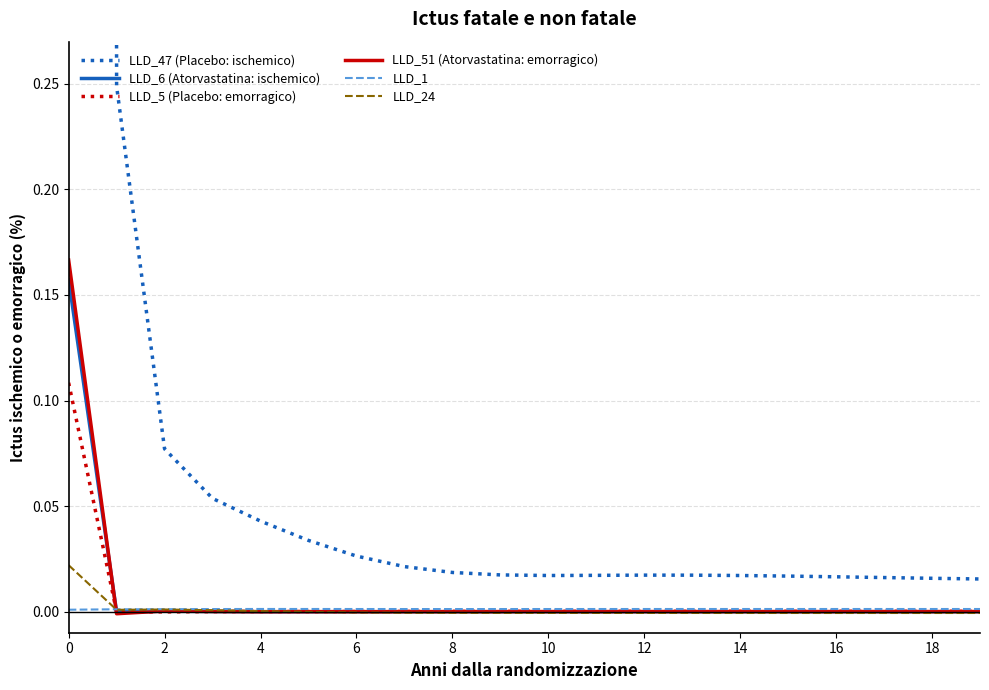

At which category does LLD_47 (Placebo: ischemico) reach its first local valley?

10